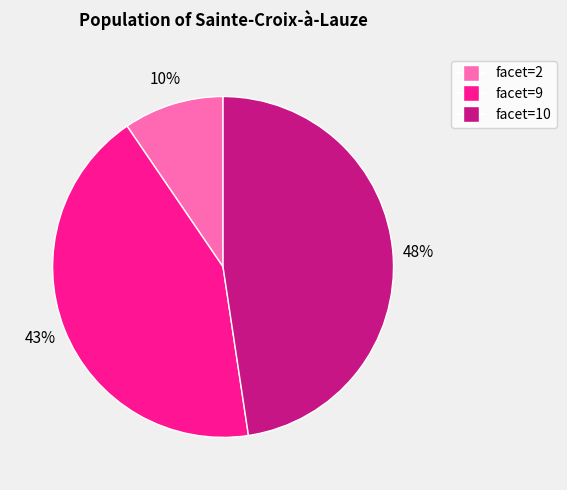

Is facet=2 the majority of the pie?

No